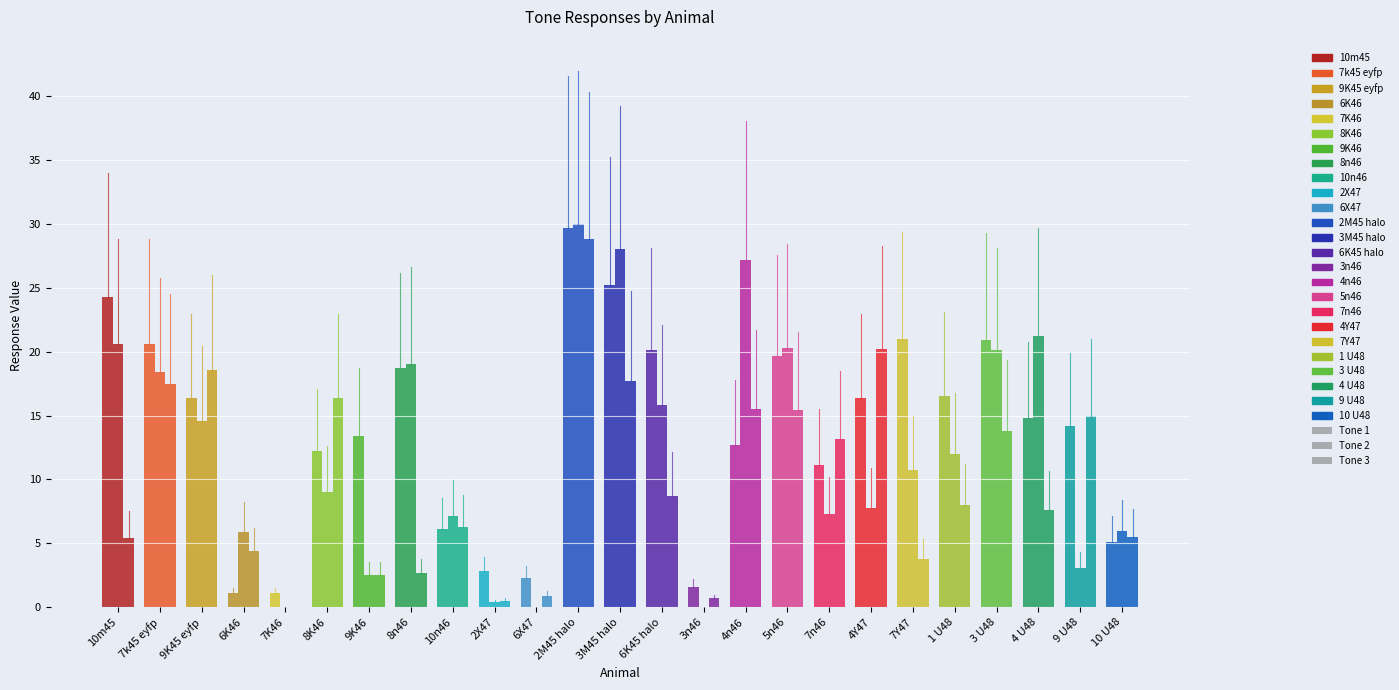

The Tone 1 series shows 2.1 at 3n46. True or false?

False